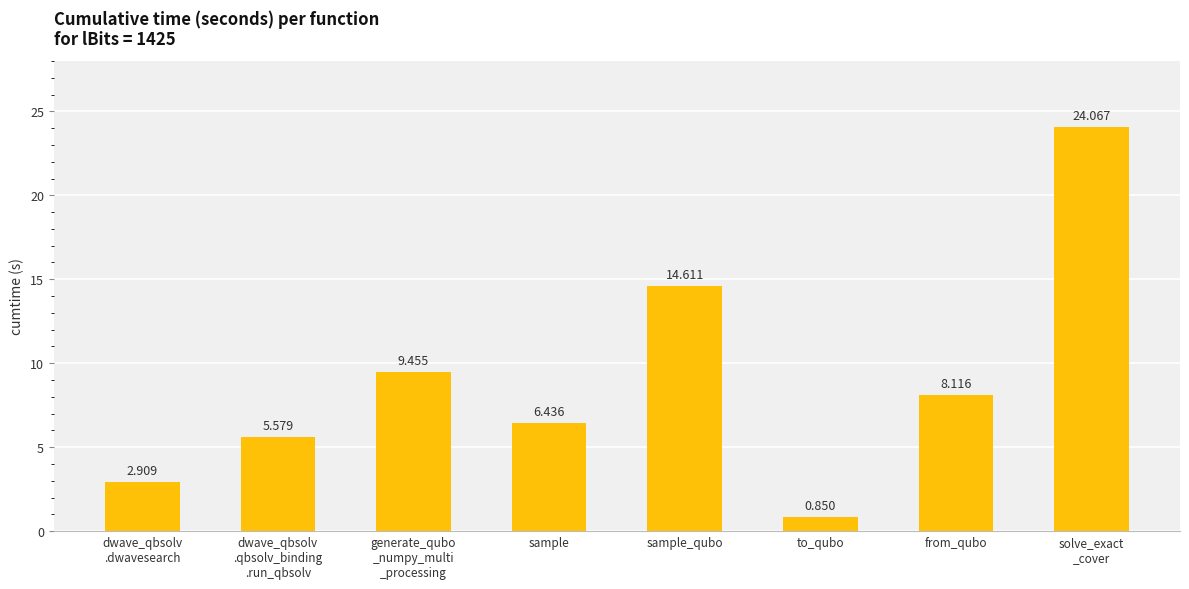

What is the value of the 1st bar from the left?

2.9